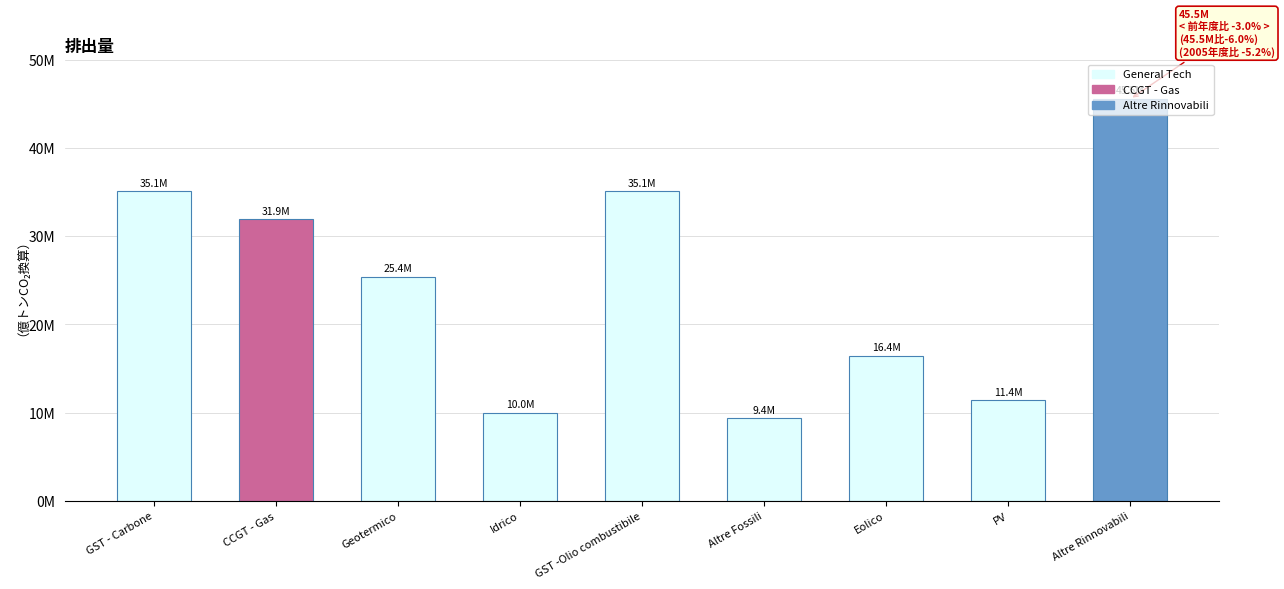

What is the approximate value at PV?

11400000.0